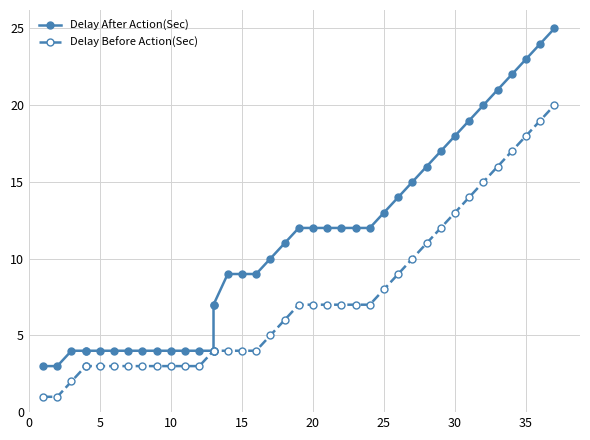

The Delay Before Action(Sec) series shows 4 at 27. True or false?

False